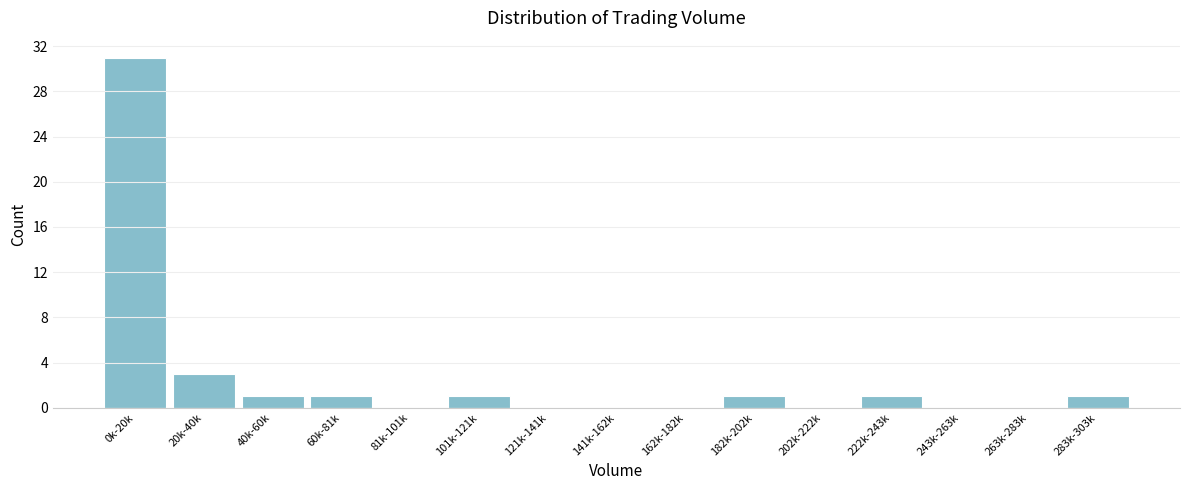

Reading right to left, extract all data points from this chart.

283k-303k=1	263k-283k=0	243k-263k=0	222k-243k=1	202k-222k=0	182k-202k=1	162k-182k=0	141k-162k=0	121k-141k=0	101k-121k=1	81k-101k=0	60k-81k=1	40k-60k=1	20k-40k=3	0k-20k=31